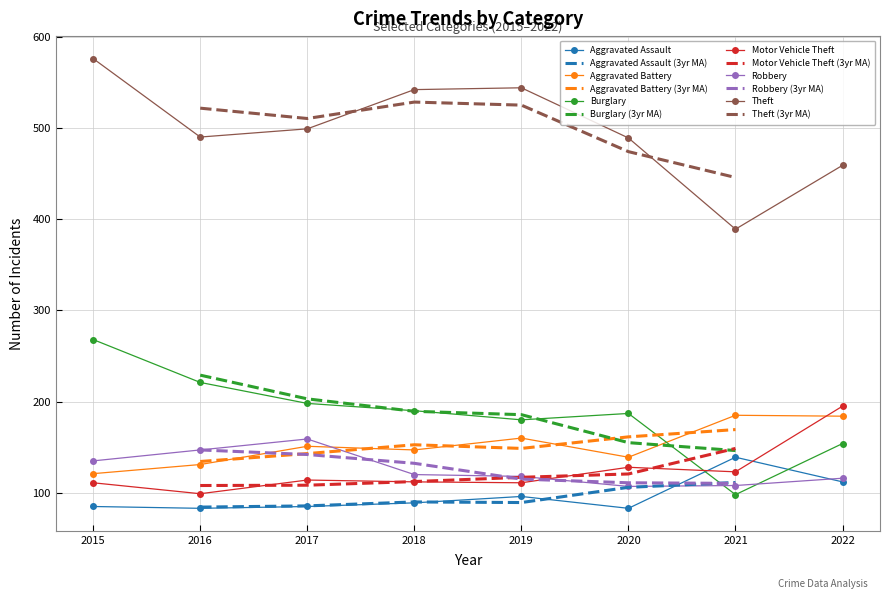

True or false: Motor Vehicle Theft and Theft intersect in this chart.

False